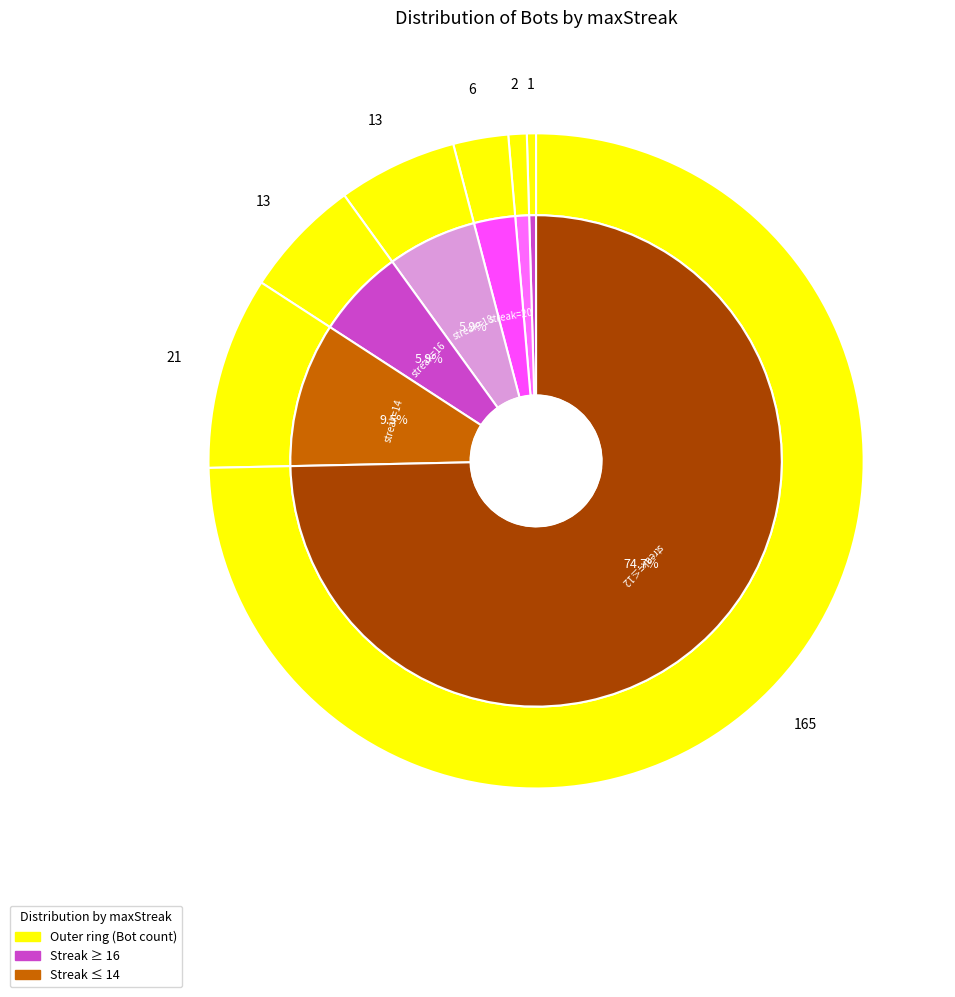

To the nearest percent, what is the average slice percentage?

14%